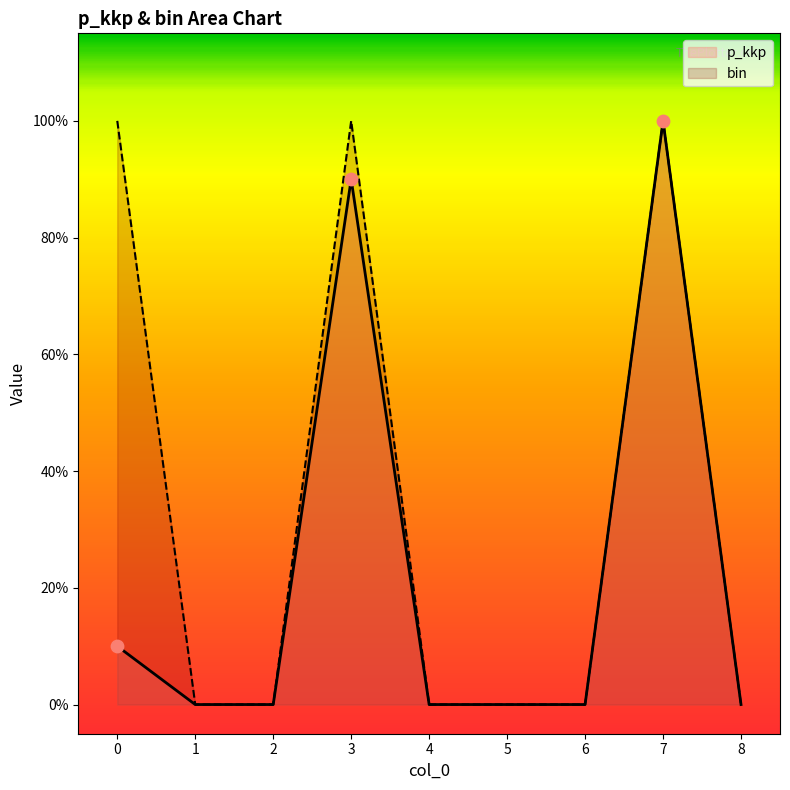

Which series contains the lowest Y value?

p_kkp